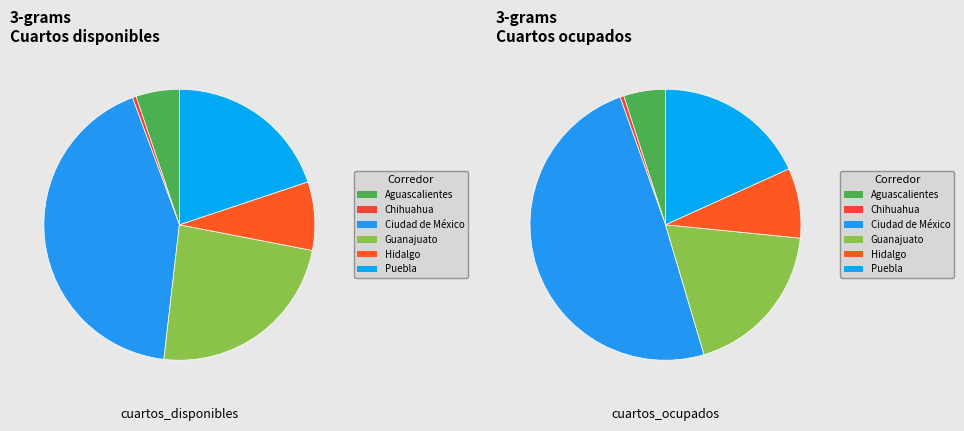

Is there any slice that represents more than half of the pie?

No